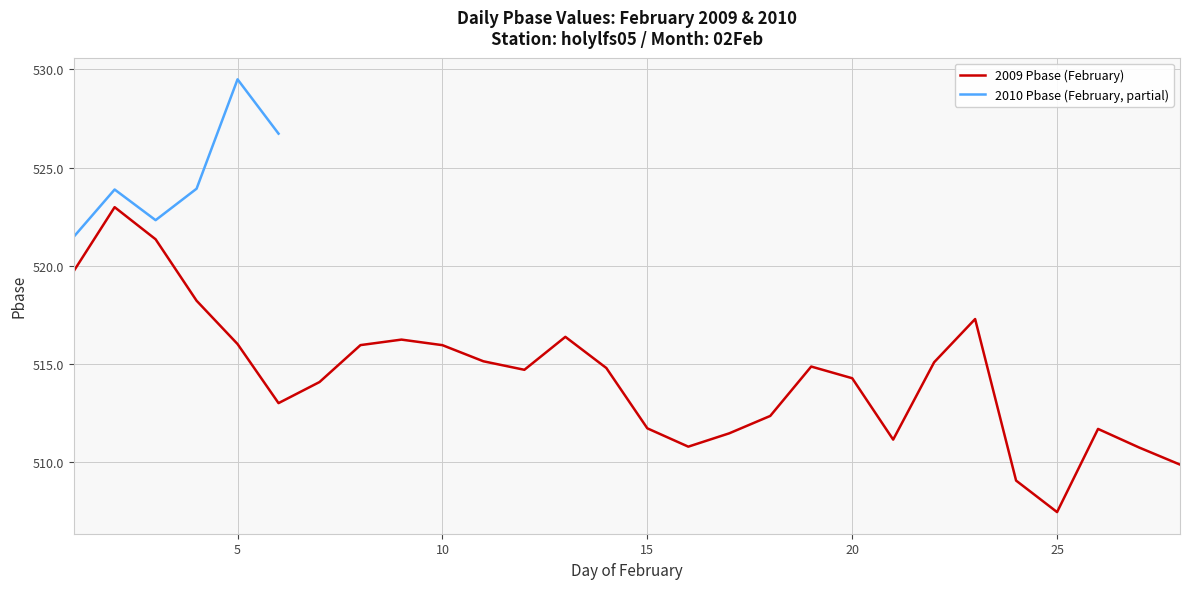

What is the smallest value displayed?

507.5